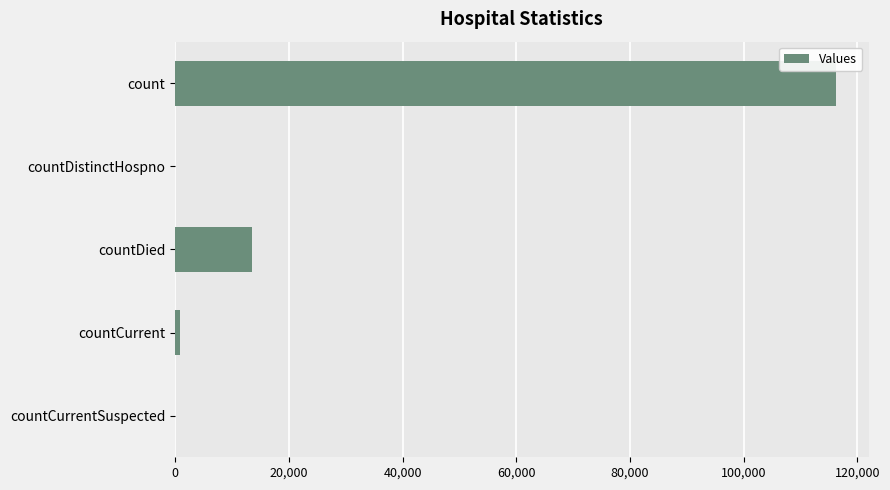

Reading top to bottom, list all the values displayed in this chart.

count=116163	countDistinctHospno=0	countDied=13440	countCurrent=927	countCurrentSuspected=0